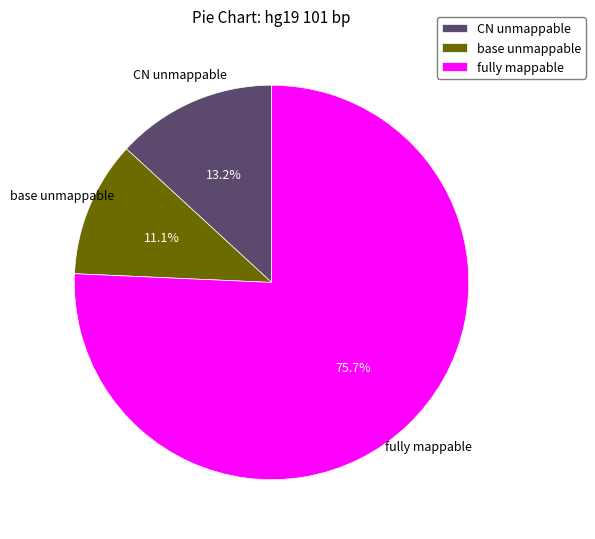

Do fully mappable and base unmappable together represent more than half of the pie?

Yes